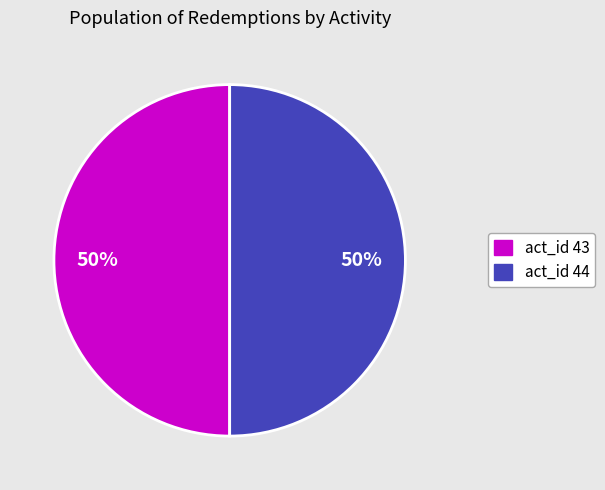

To the nearest percent, what is the average slice percentage?

50%